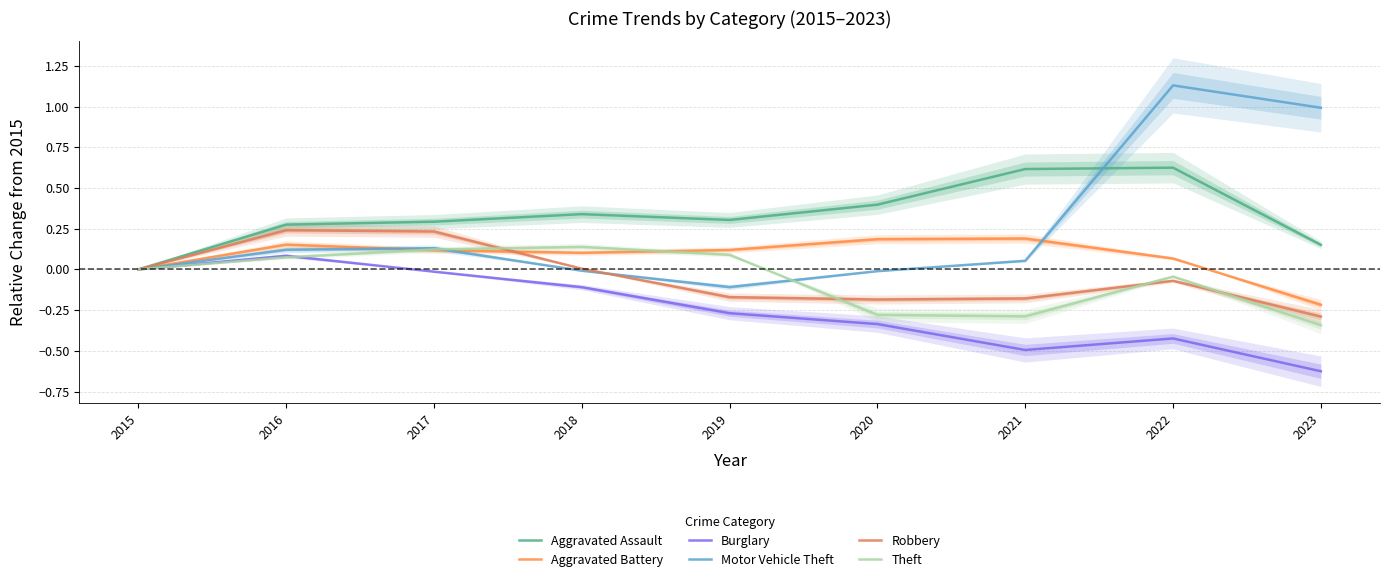

True or false: Theft has more than 1 interior local peaks.

True